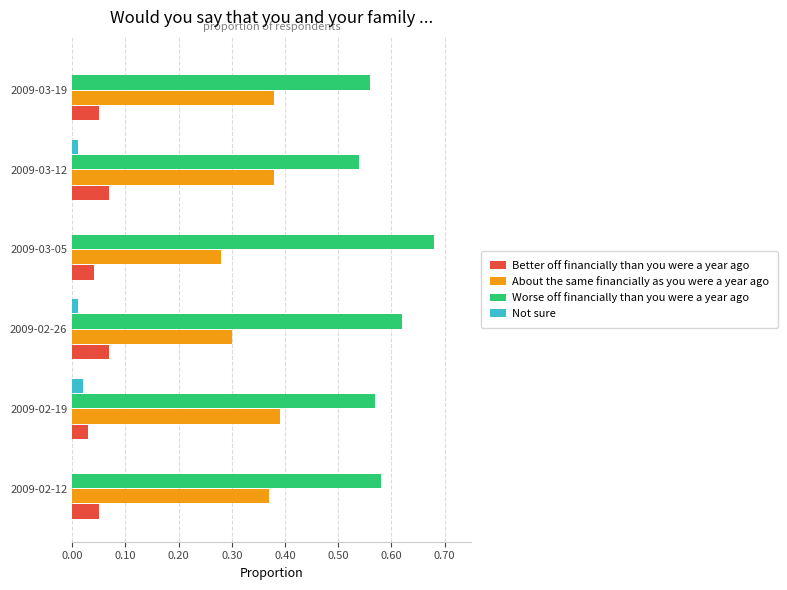

The Worse off financially than you were a year ago series shows 0.2 at 2009-02-12. True or false?

False